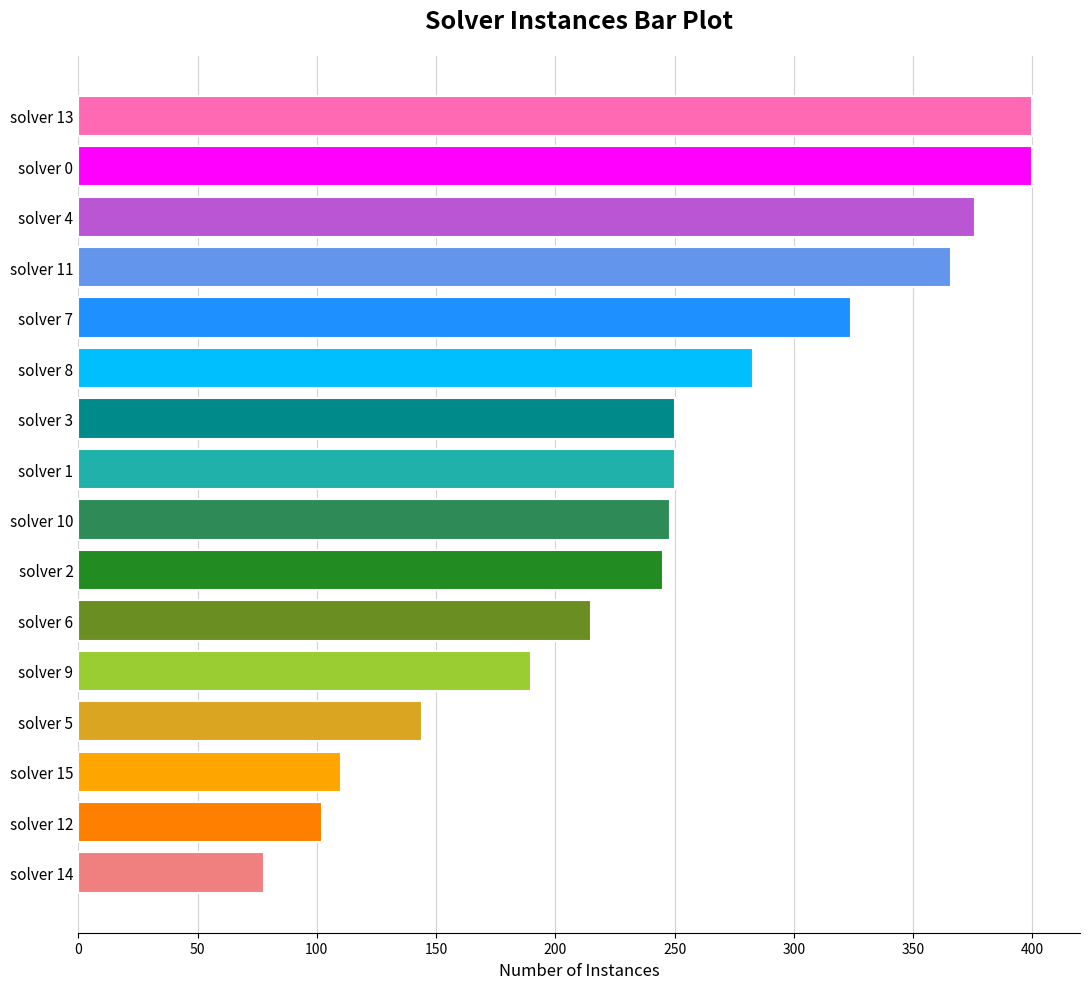

Reading top to bottom, extract all data points from this chart.

400	400	376	366	324	283	250	250	248	245	215	190	144	110	102	78